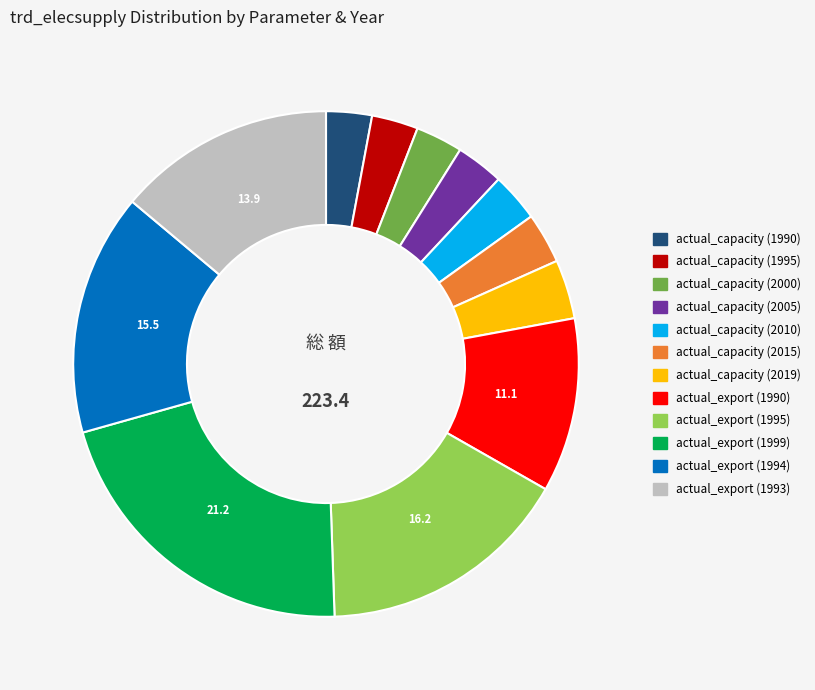

Is there a majority slice in this chart?

No